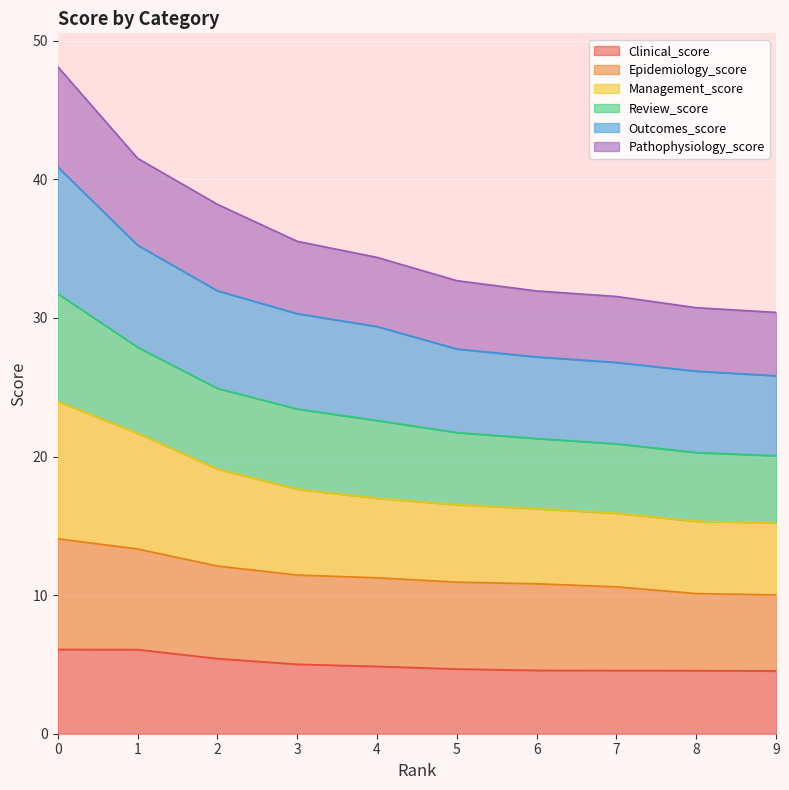

True or false: Management_score and Pathophysiology_score intersect in this chart.

False